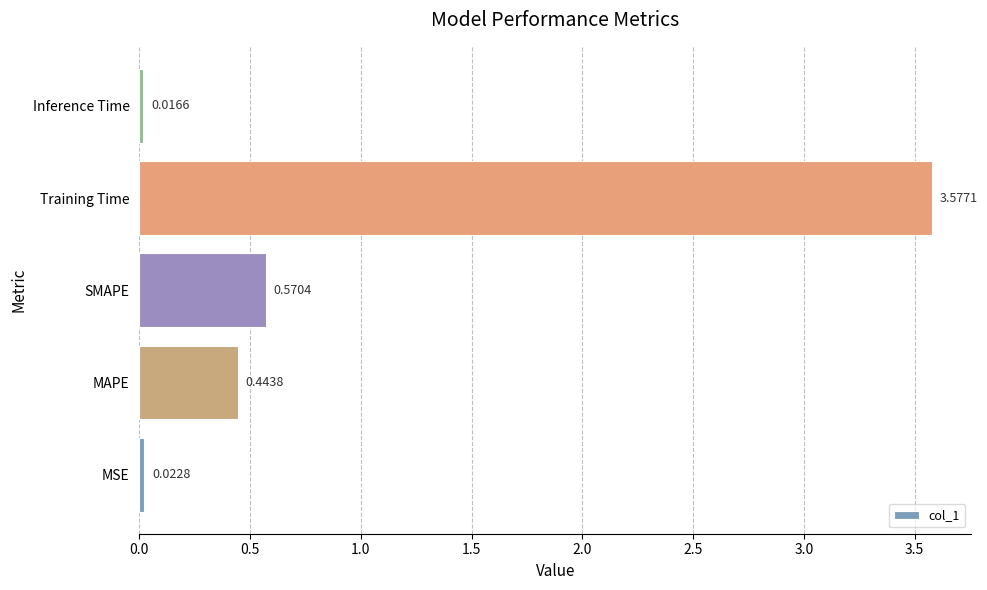

How many bars are there in total?

5